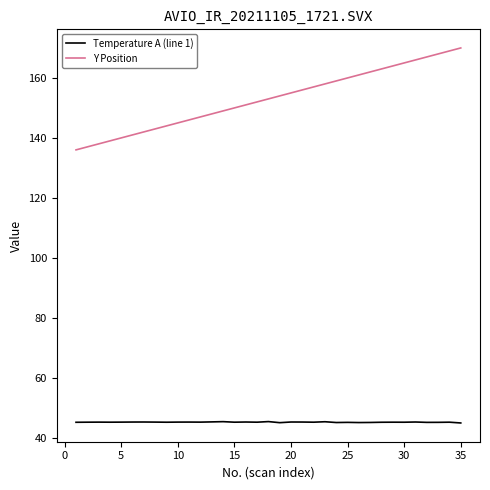

Rank the series by their average value, from lowest to highest.

Temperature A (line 1), Y Position